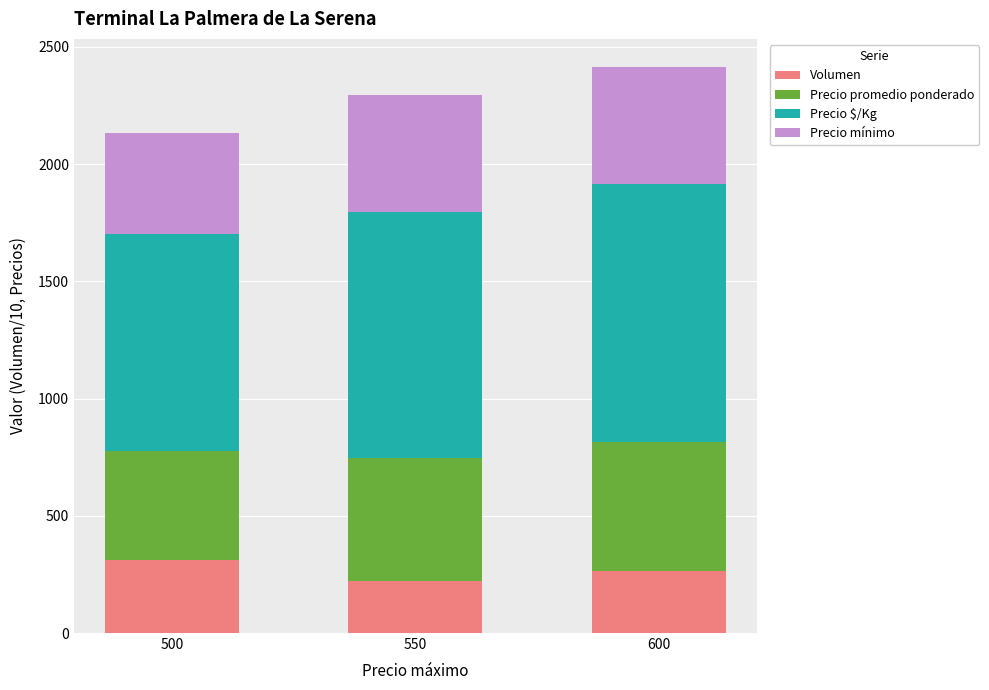

Does the chart contain stacked bars?

Yes